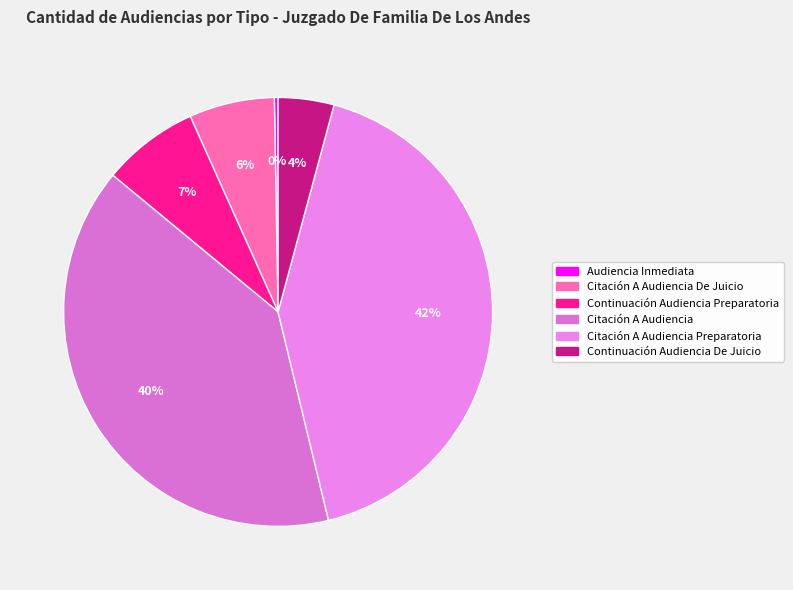

Rank the categories by value from lowest to highest.

Audiencia Inmediata, Continuación Audiencia De Juicio, Citación A Audiencia De Juicio, Continuación Audiencia Preparatoria, Citación A Audiencia, Citación A Audiencia Preparatoria